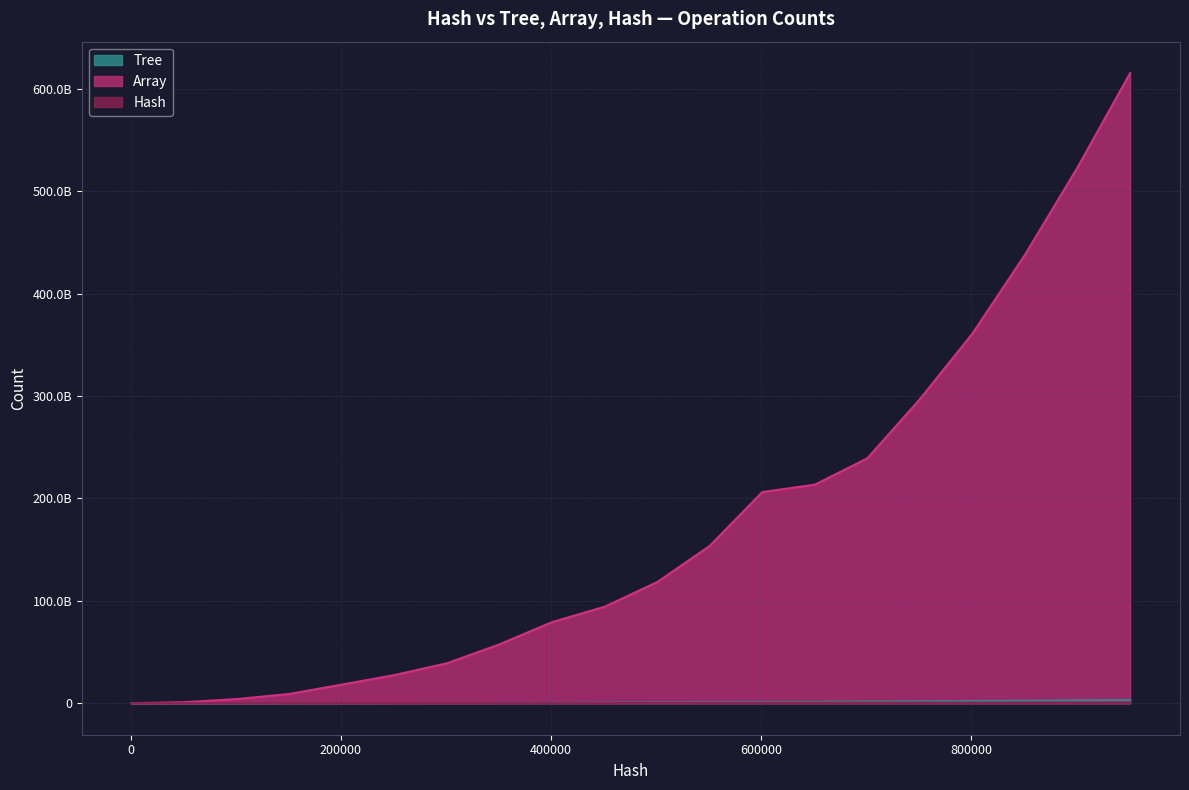

True or false: Tree and Array intersect in this chart.

False